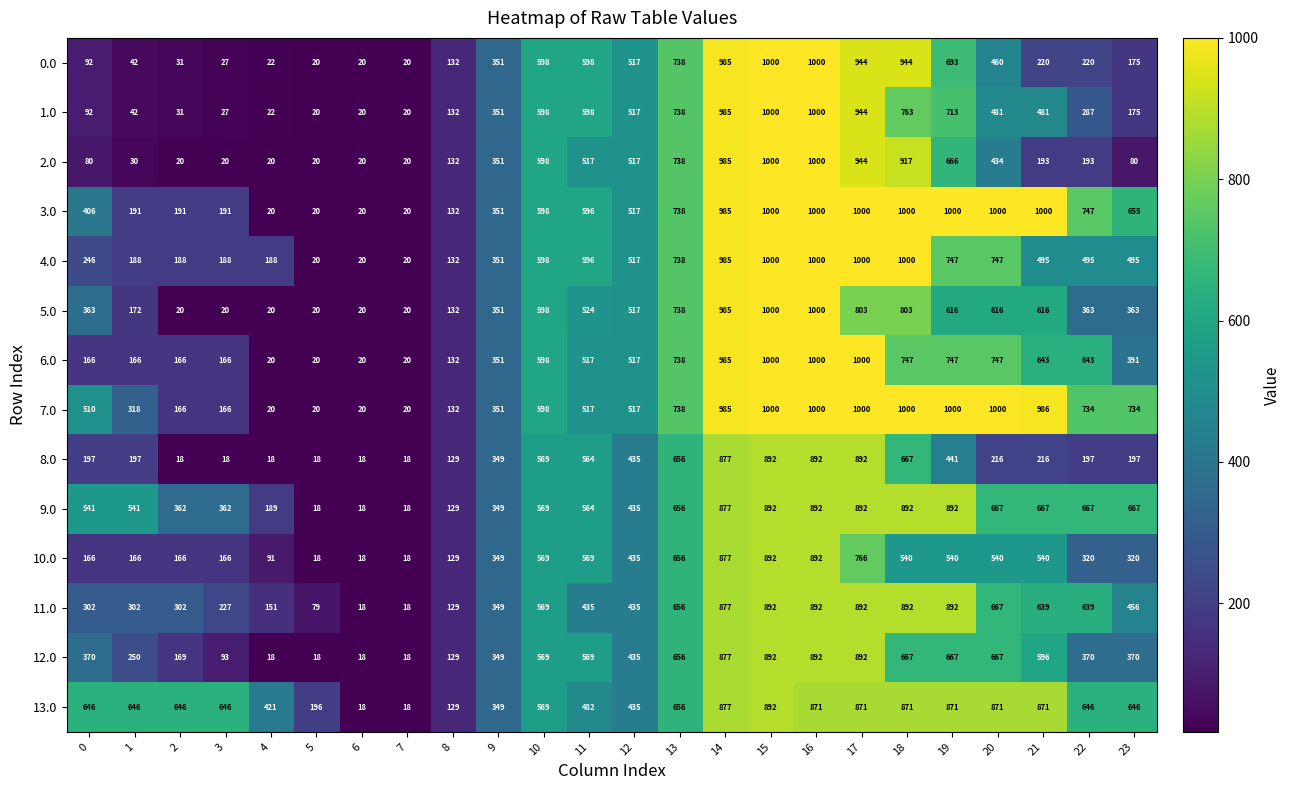

What is the spread (max minus min) of values at 16?

129